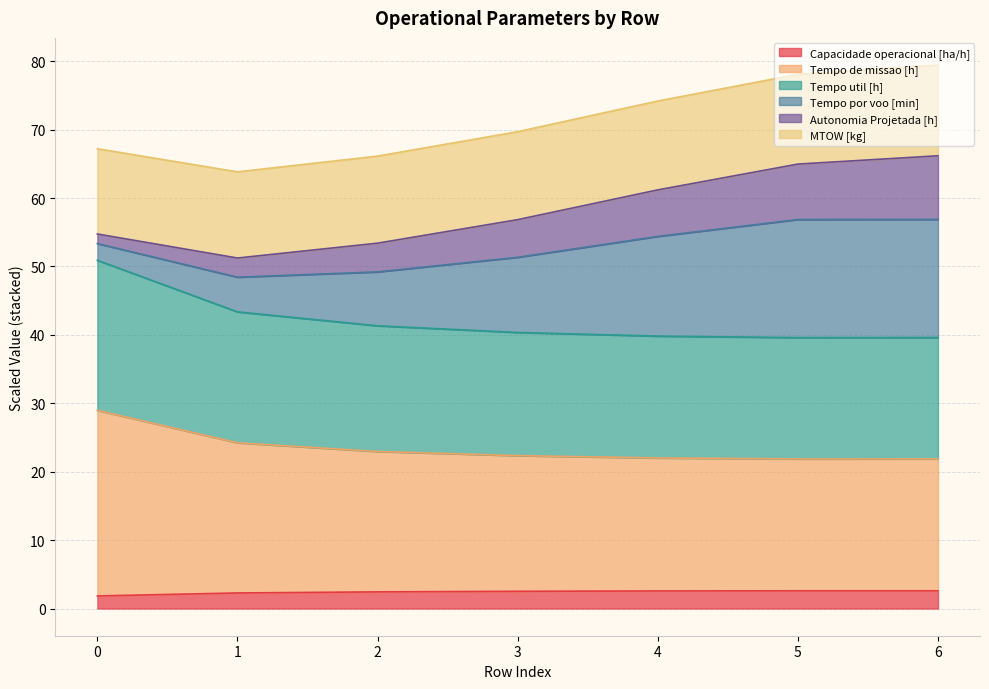

What is the total value across all series at 2?

66.1